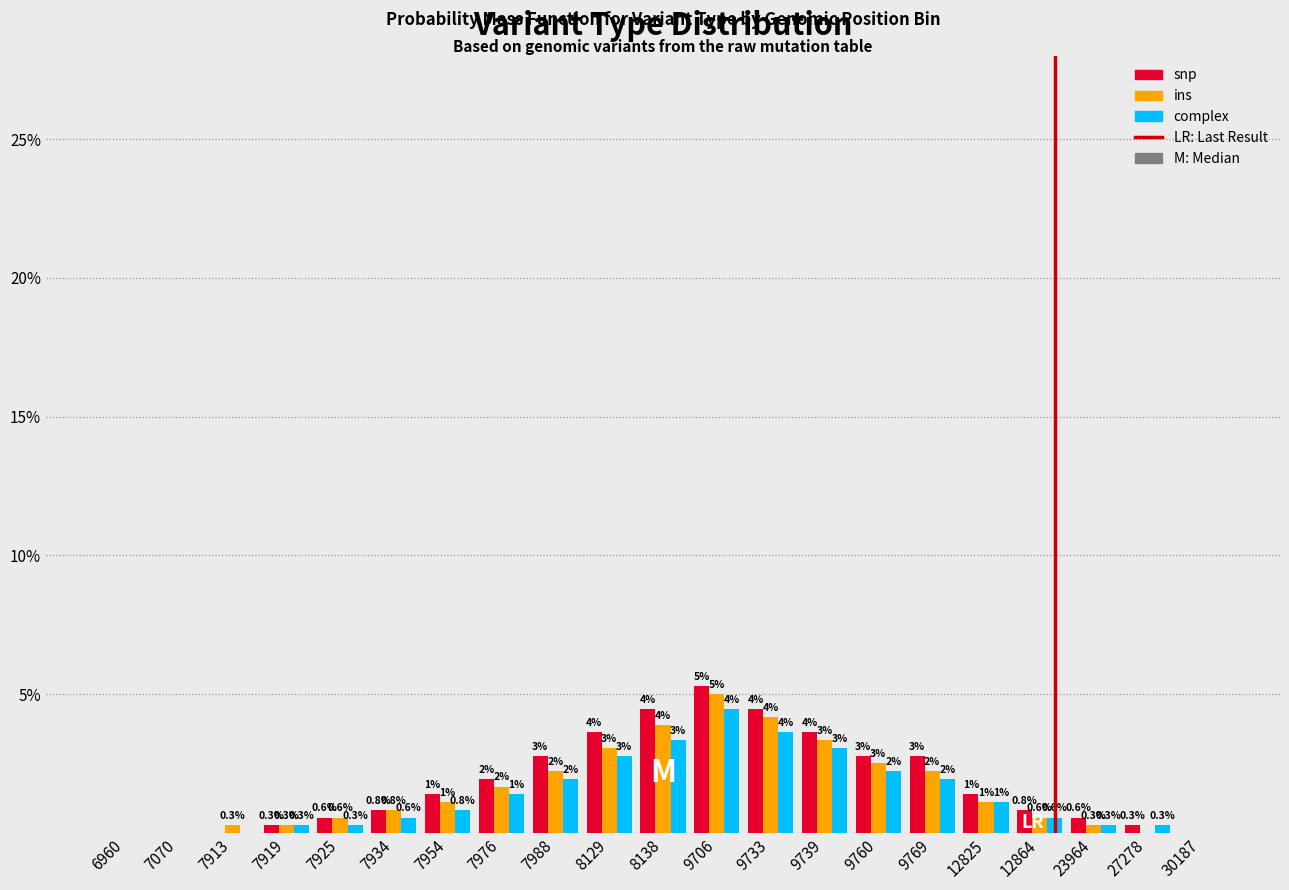

At which category is the sum across all series the highest?

9706